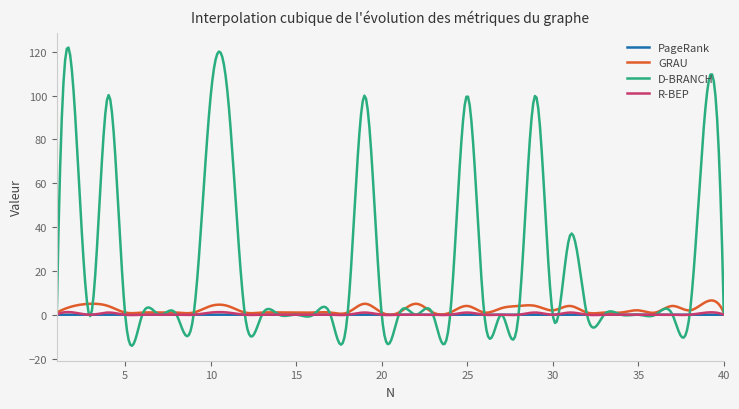

What is the difference between the maximum and second lowest values in the D-BRANCH series?

135.6